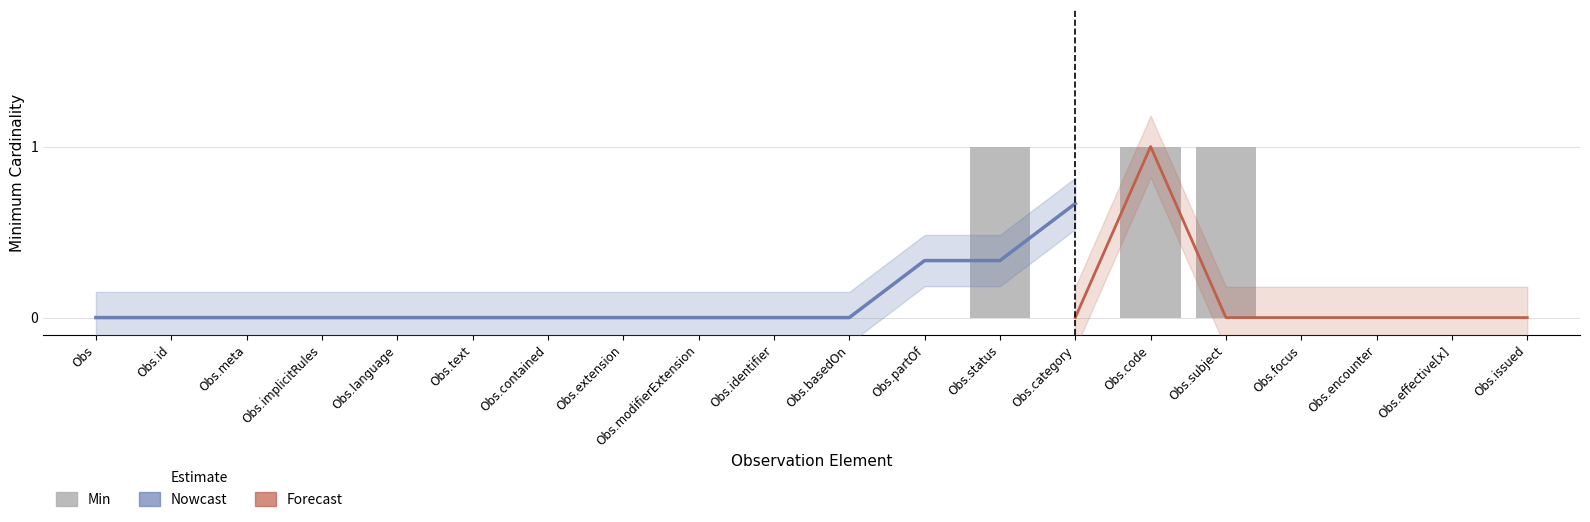

What is the sum of all values?

3